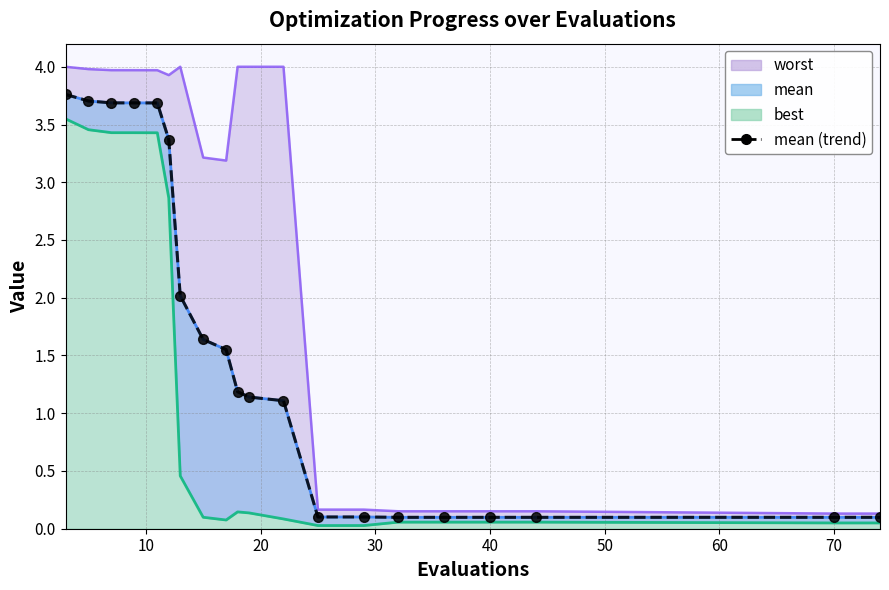

Reading right to left, transcribe all the data shown in this chart.

0.1	0.1	0.1	0.1	0.1	0.1	0.1	0.1	1.1	1.1	1.2	1.6	1.6	2.0	3.4	3.7	3.7	3.7	3.7	3.8